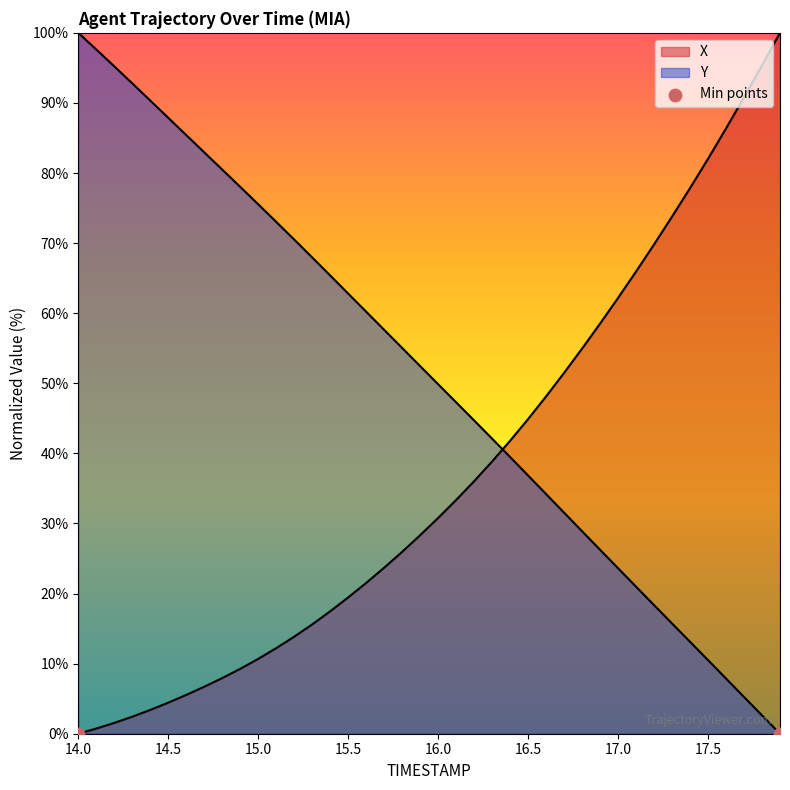

Which series has the widest spread of Y values?

X